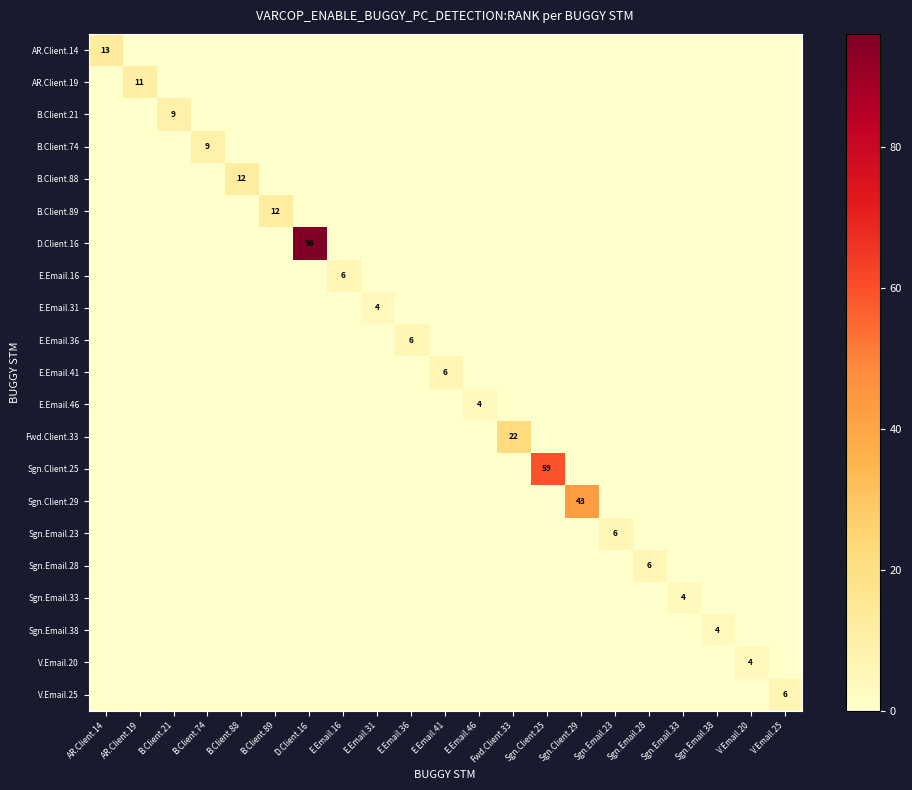

At Sgn.Email.23, list the series in order from largest to smallest.

Sgn.Email.23, AR.Client.14, AR.Client.19, B.Client.21, B.Client.74, B.Client.88, B.Client.89, D.Client.16, E.Email.16, E.Email.31, E.Email.36, E.Email.41, E.Email.46, Fwd.Client.33, Sgn.Client.25, Sgn.Client.29, Sgn.Email.28, Sgn.Email.33, Sgn.Email.38, V.Email.20, V.Email.25